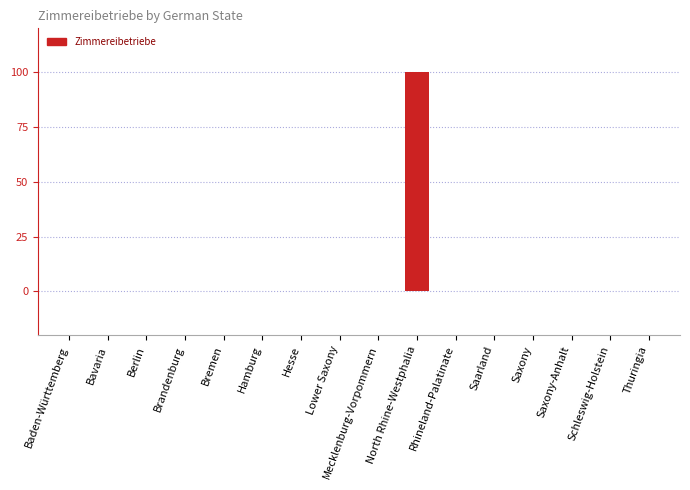

Count the number of data series in this chart.

1